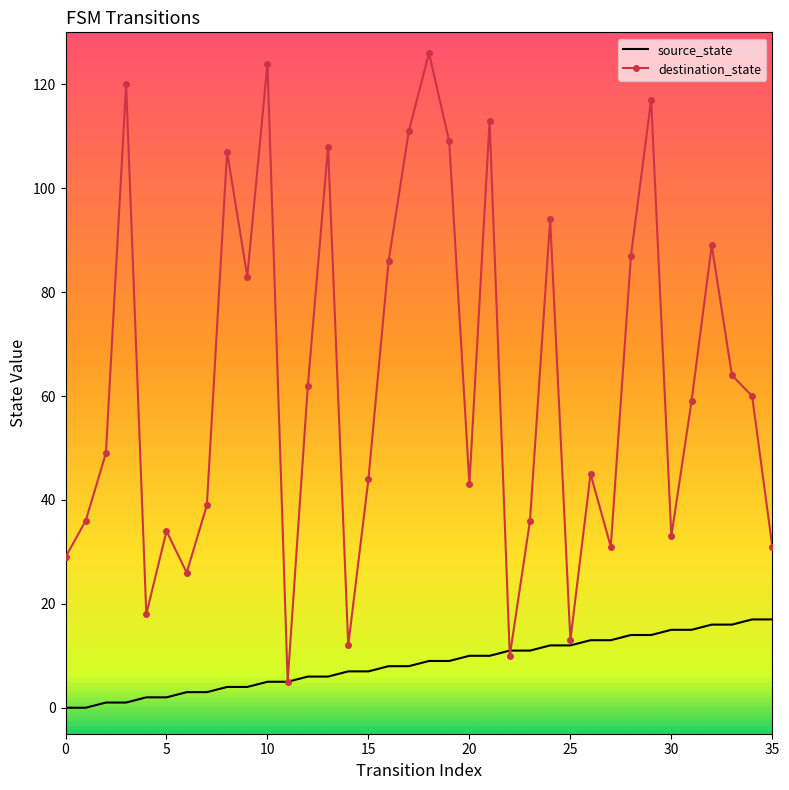

Which series has the largest total across all categories?

destination_state